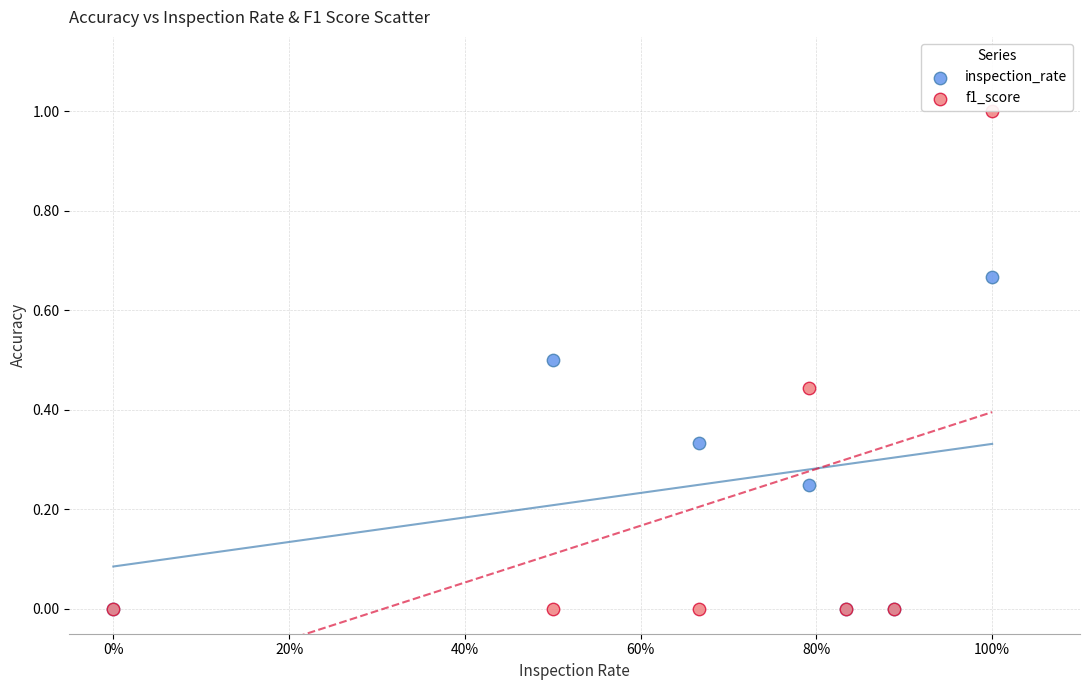

Which series has the widest spread of Y values?

f1_score